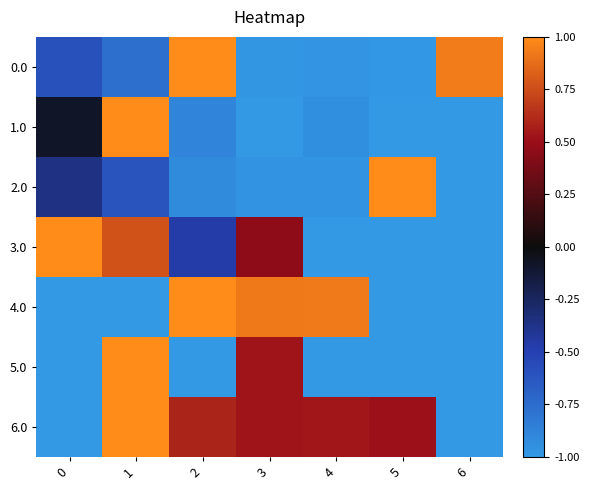

Which series has the largest total across all categories?

6.0